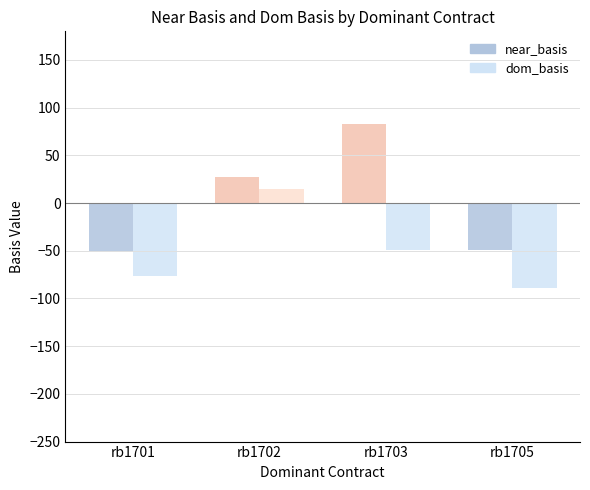

The dom_basis series shows -60.6 at rb1705. True or false?

False